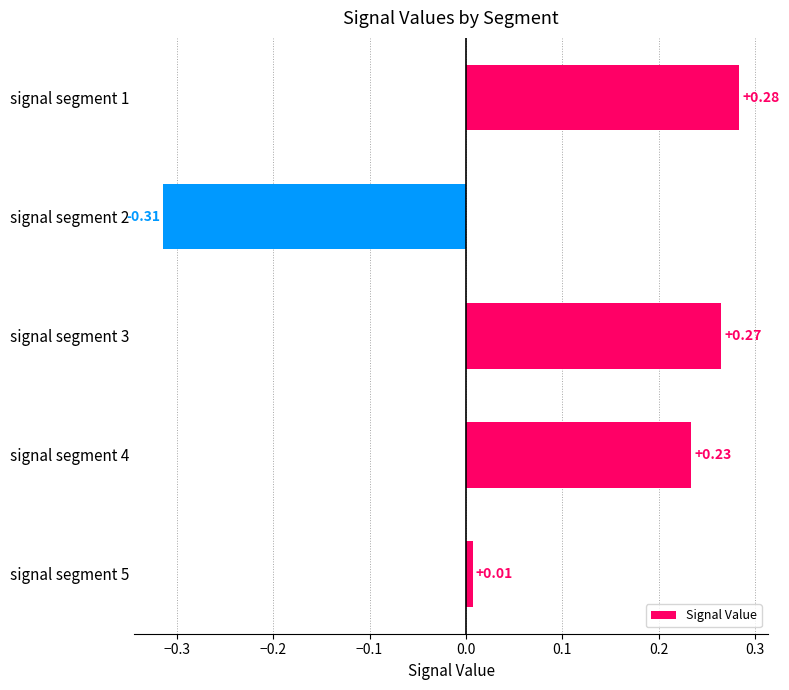

Which has a higher value, signal segment 2 or signal segment 4?

signal segment 4